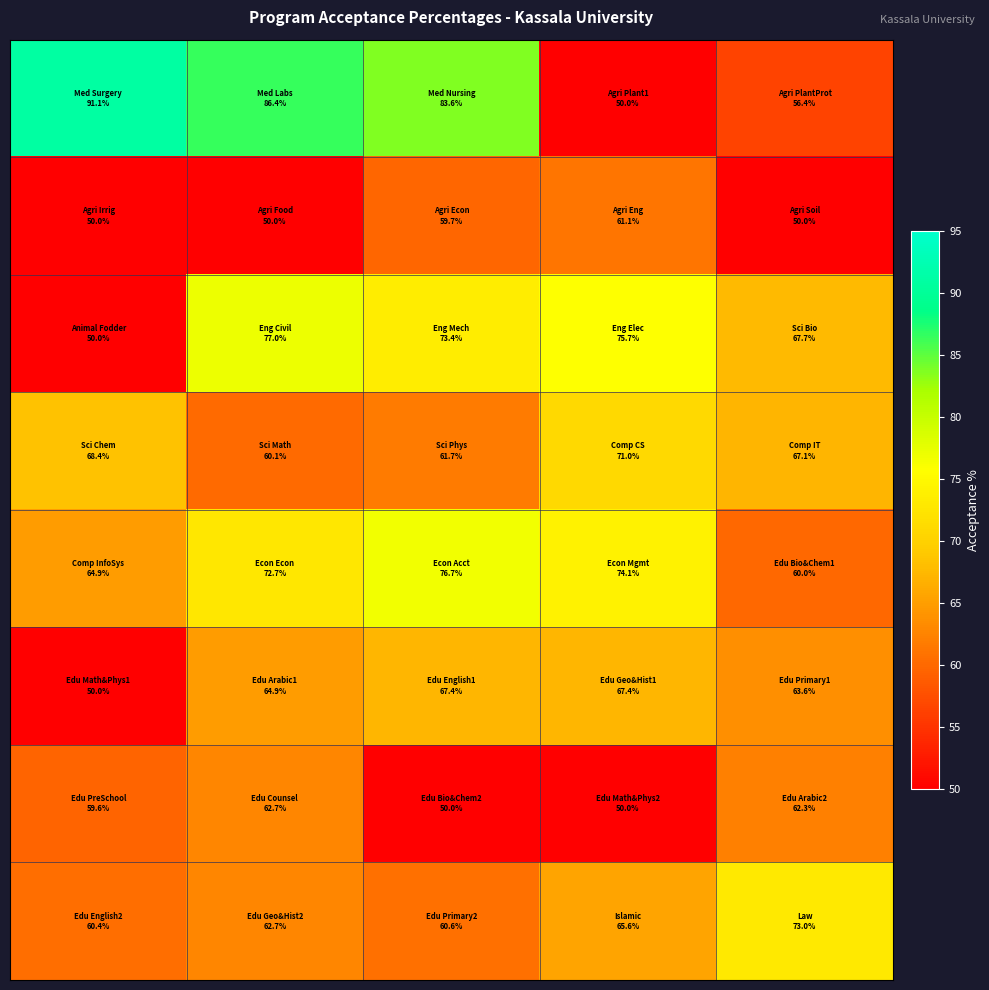

At how many categories does at least one series exceed 86?

2